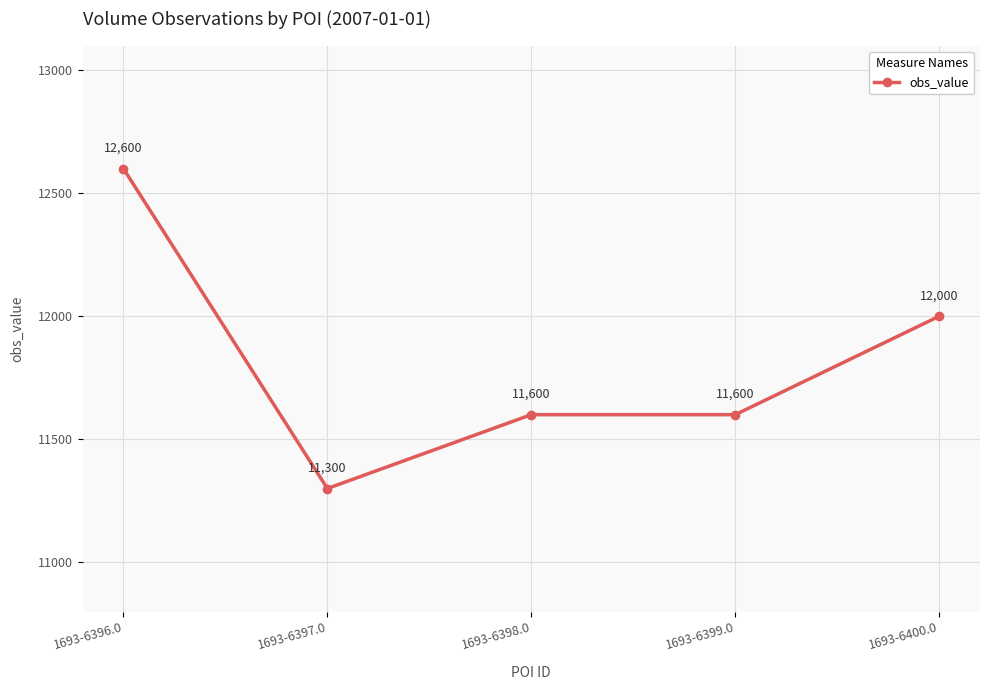

What is the change in value from 1693-6396.0 to 1693-6399.0?

-1000